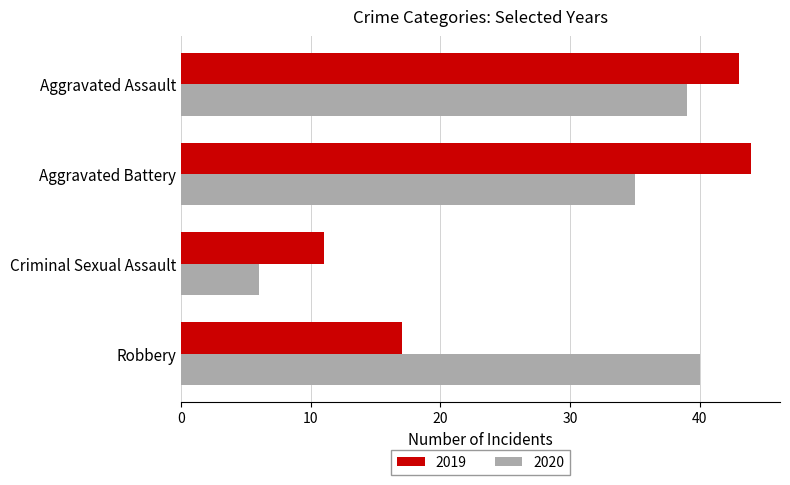

Between Aggravated Battery and Criminal Sexual Assault, which series saw the biggest shift?

2019